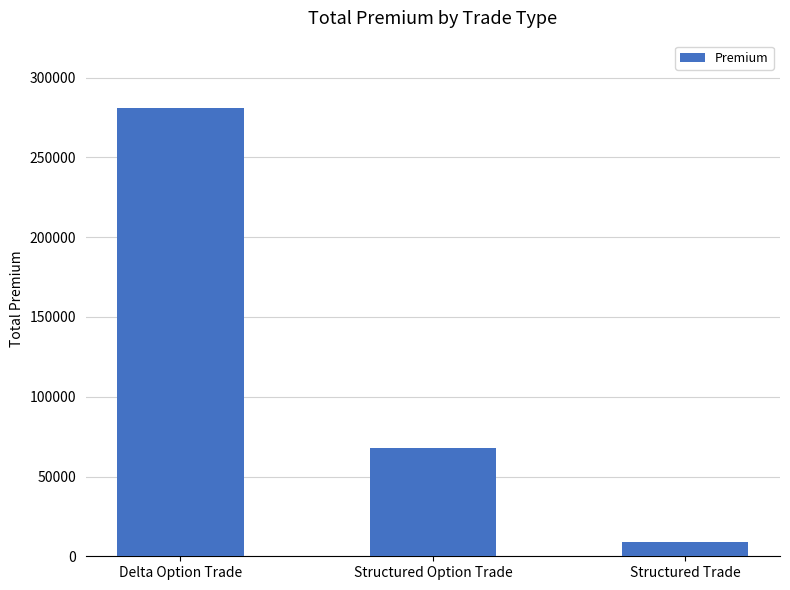

What is the average value?

119273.8